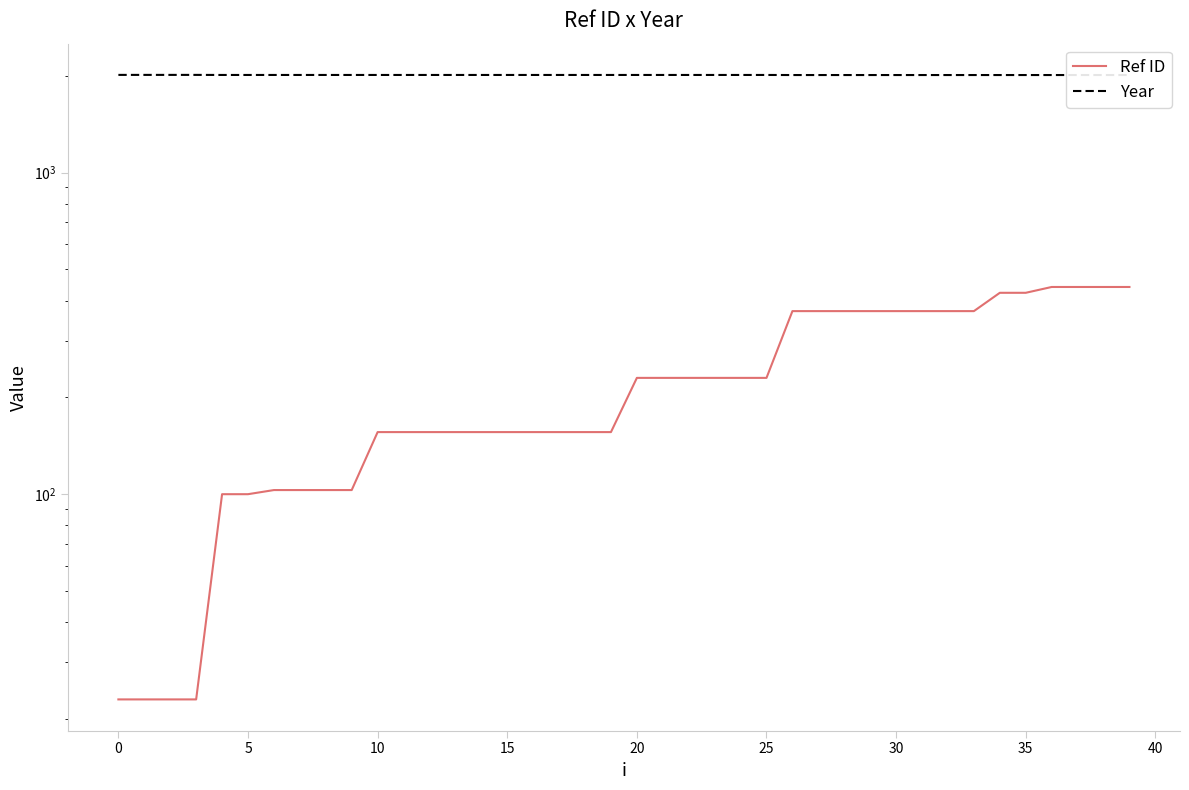

Which category has the lowest value in the Year series?

26